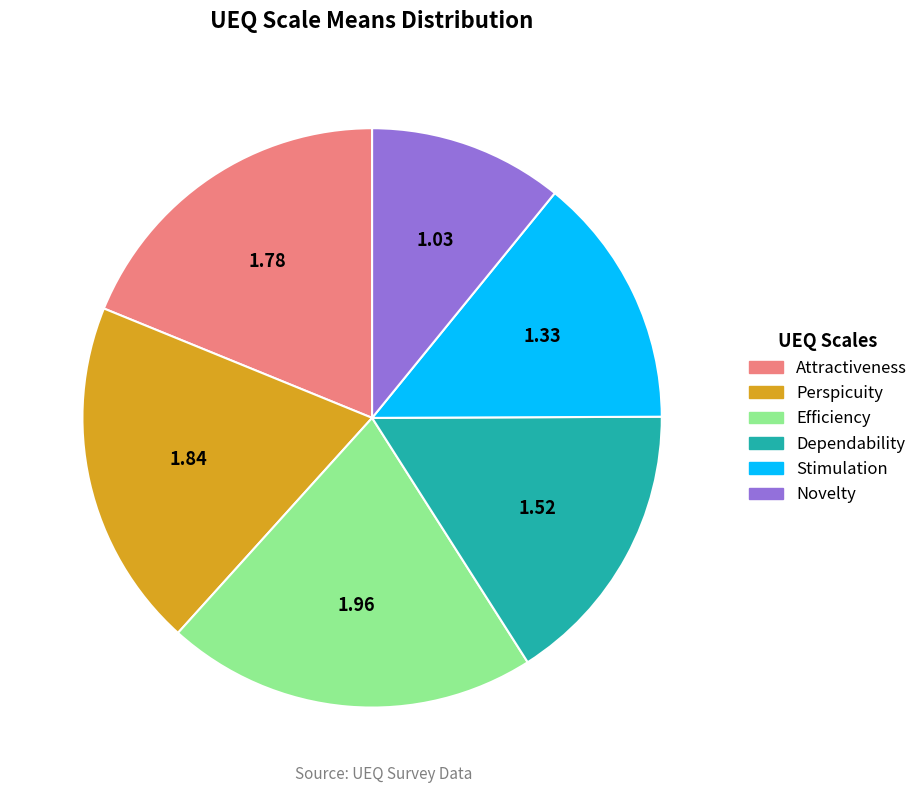

Does Efficiency represent more than half of the total?

No